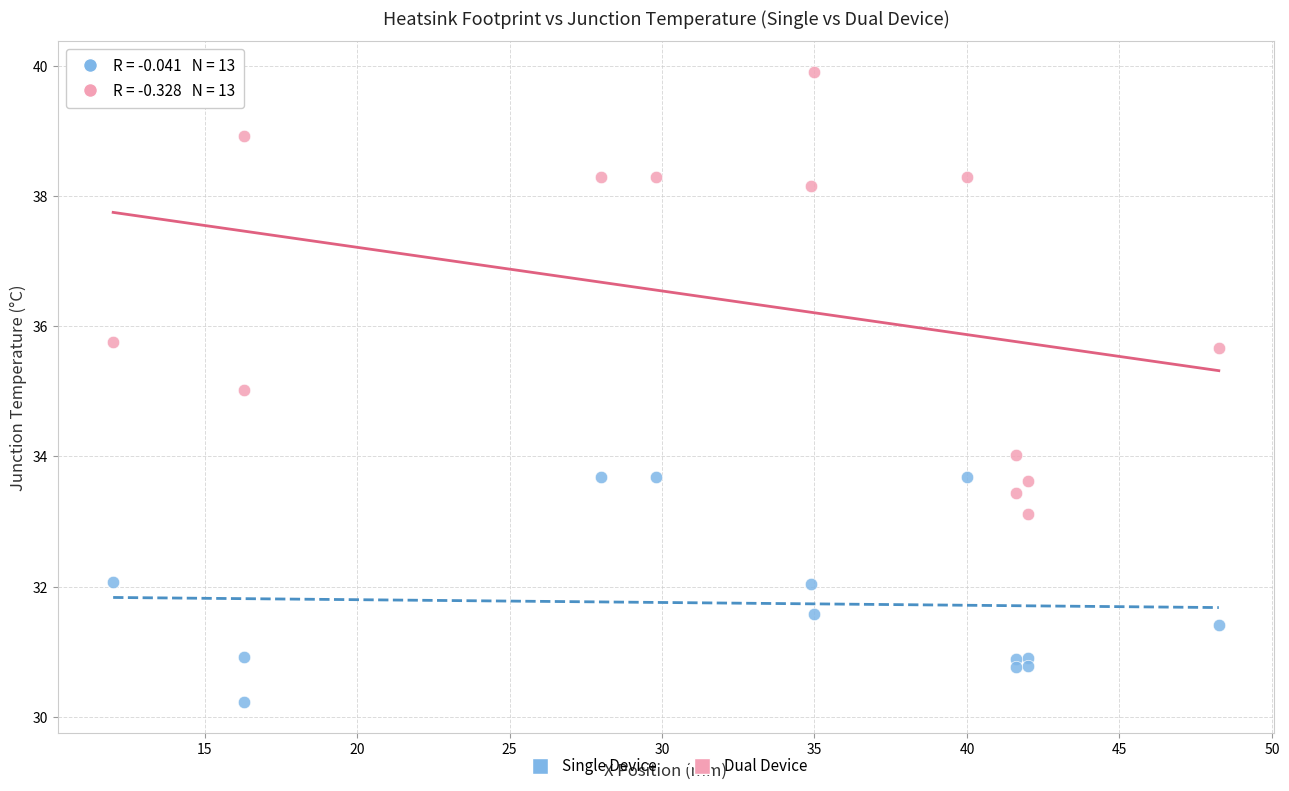

Which series contains the highest Y value?

Dual Device